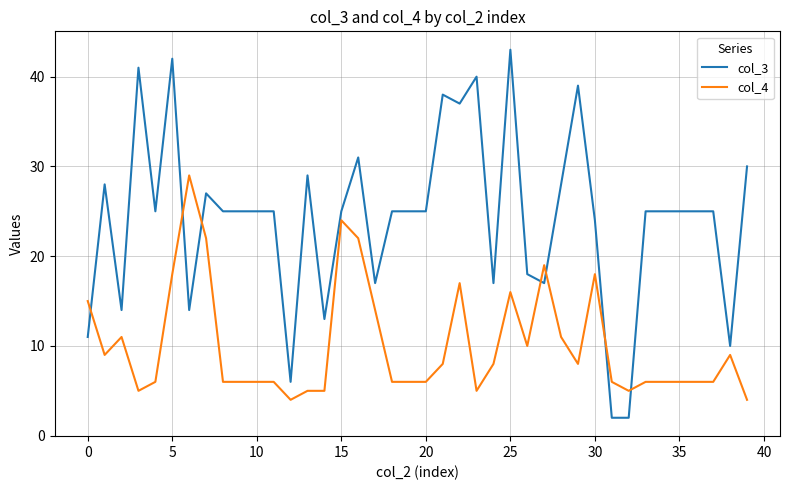

Which series has the largest total across all categories?

col_3